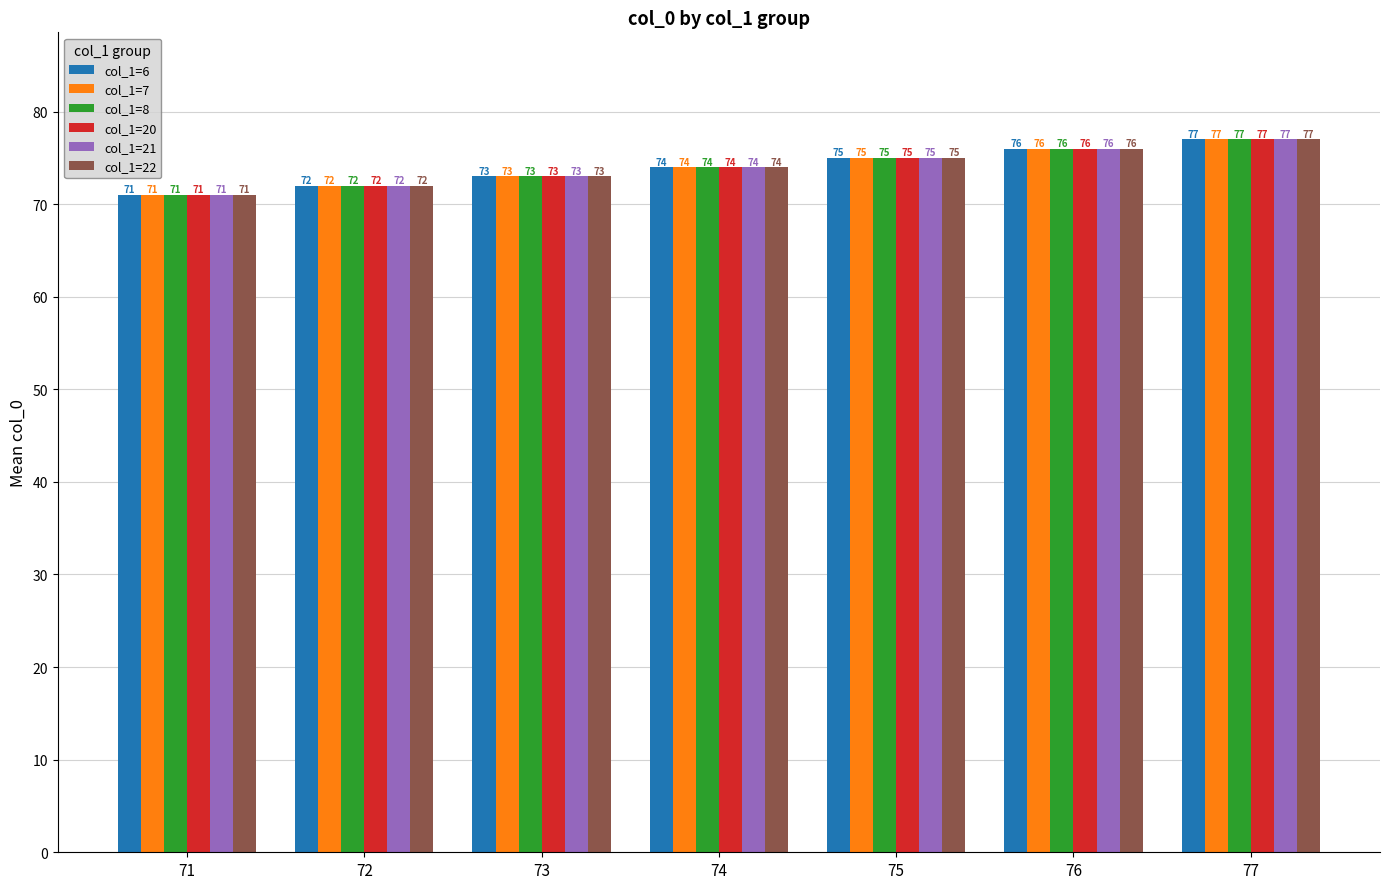

Count the number of data series in this chart.

6